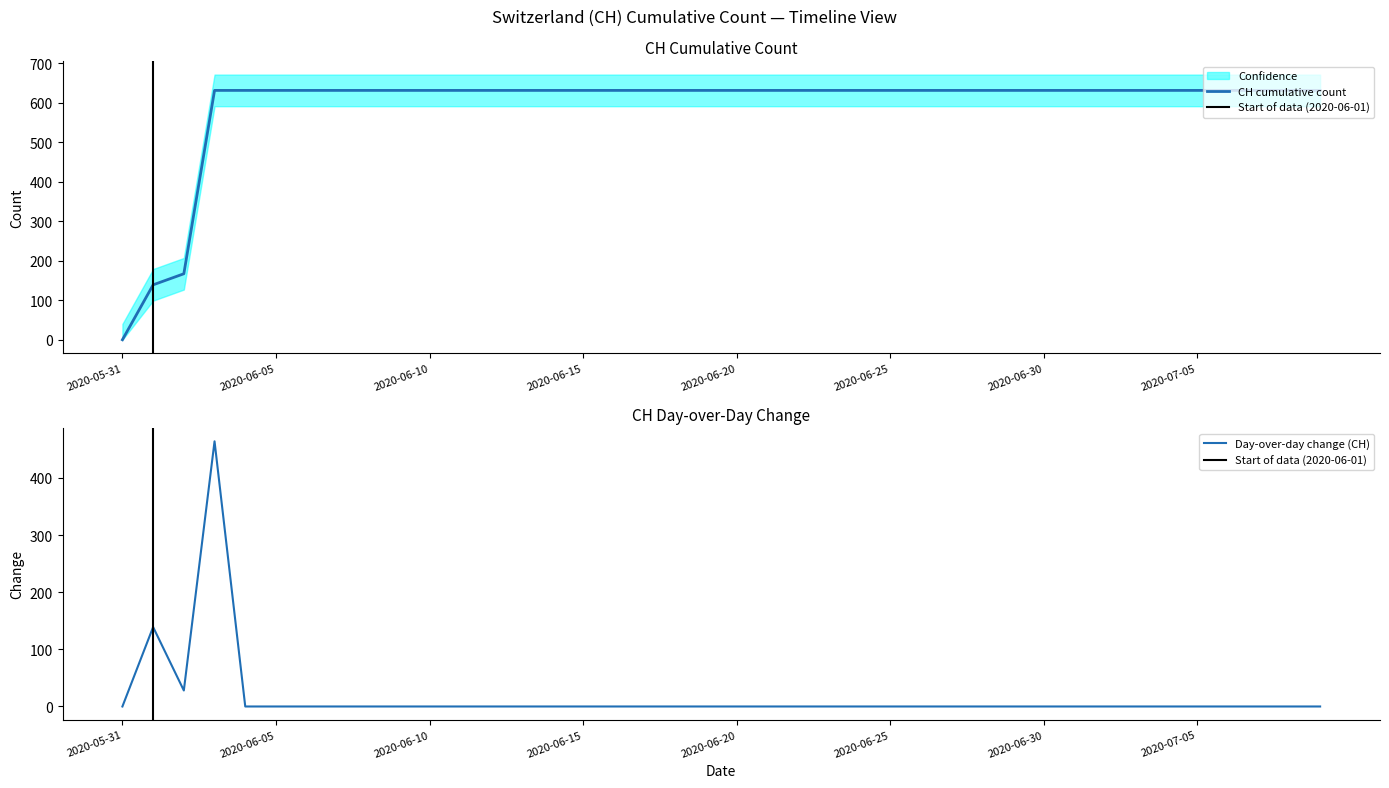

What is the greatest value displayed?

631